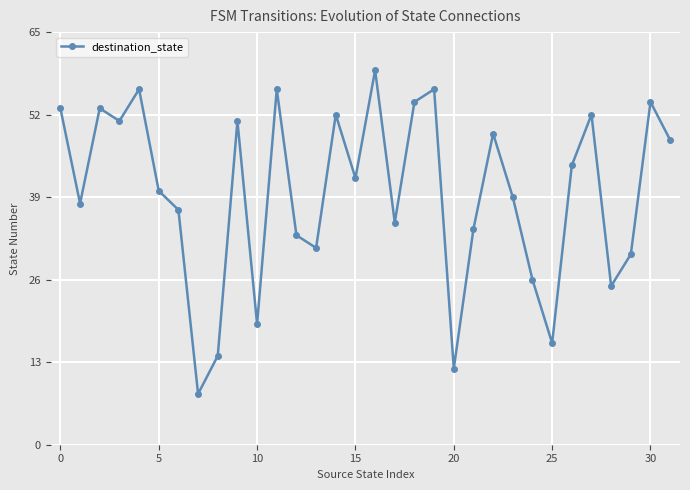

What is the sum of all values?

1267